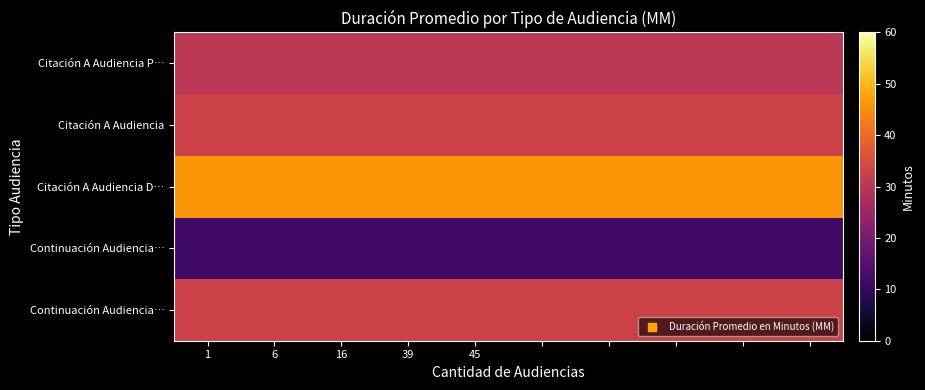

How many series are shown in this chart?

5